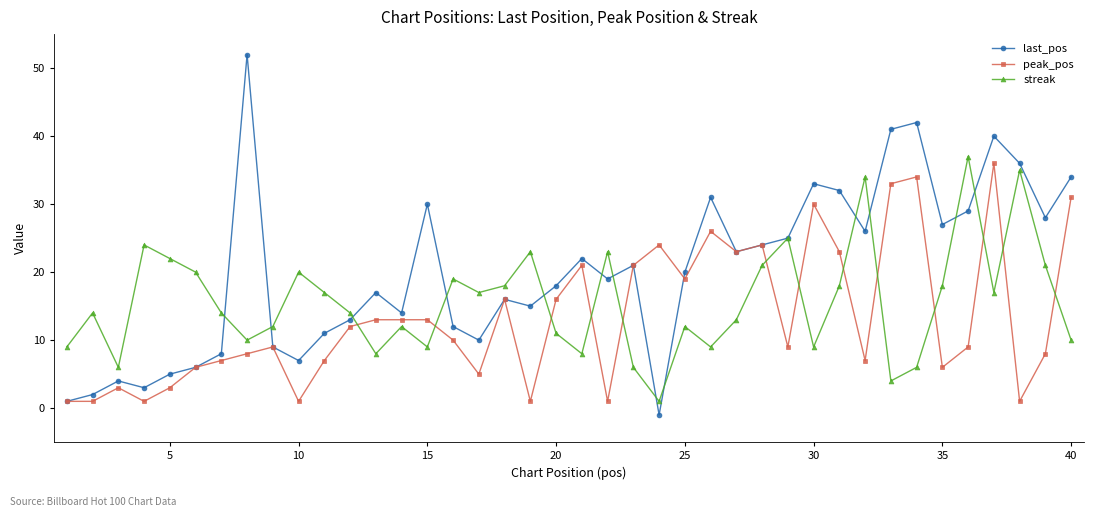

In streak, how many points are lower than both neighbors (excluding endpoints)?

11